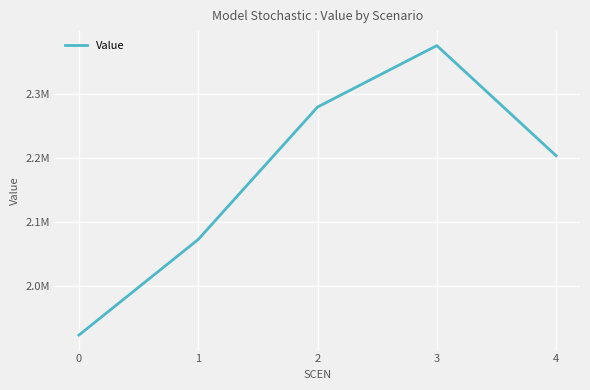

What is the maximum value shown in the chart?

2375046.4